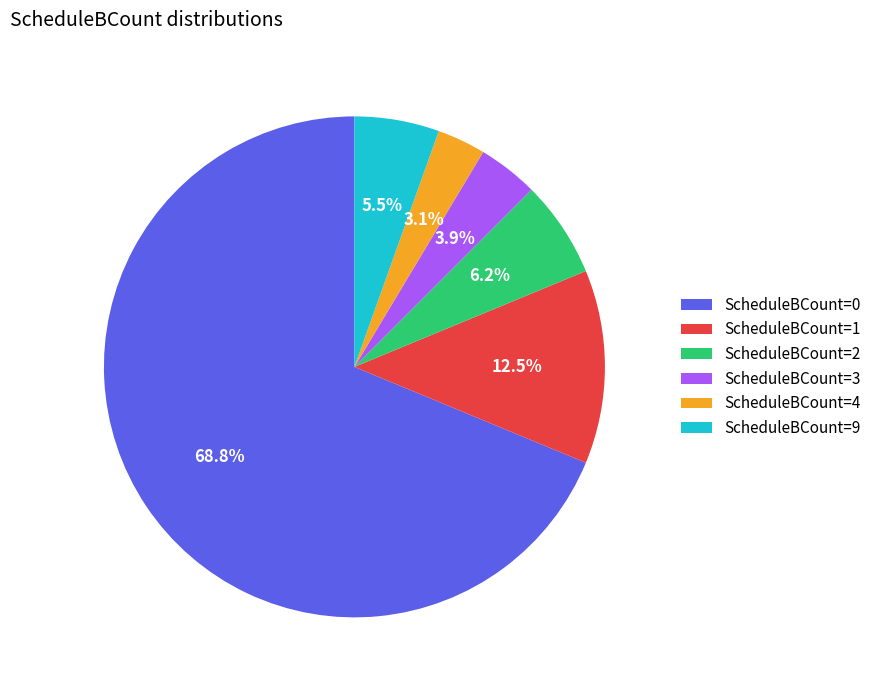

Which slice is the largest?

ScheduleBCount=0